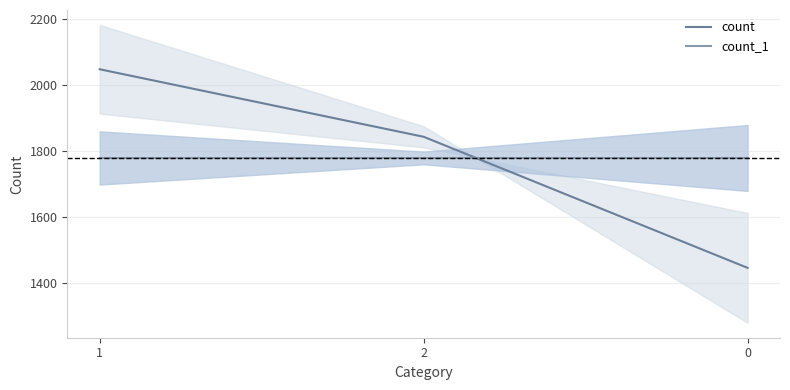

Where is count nearest to the value 1747?

2